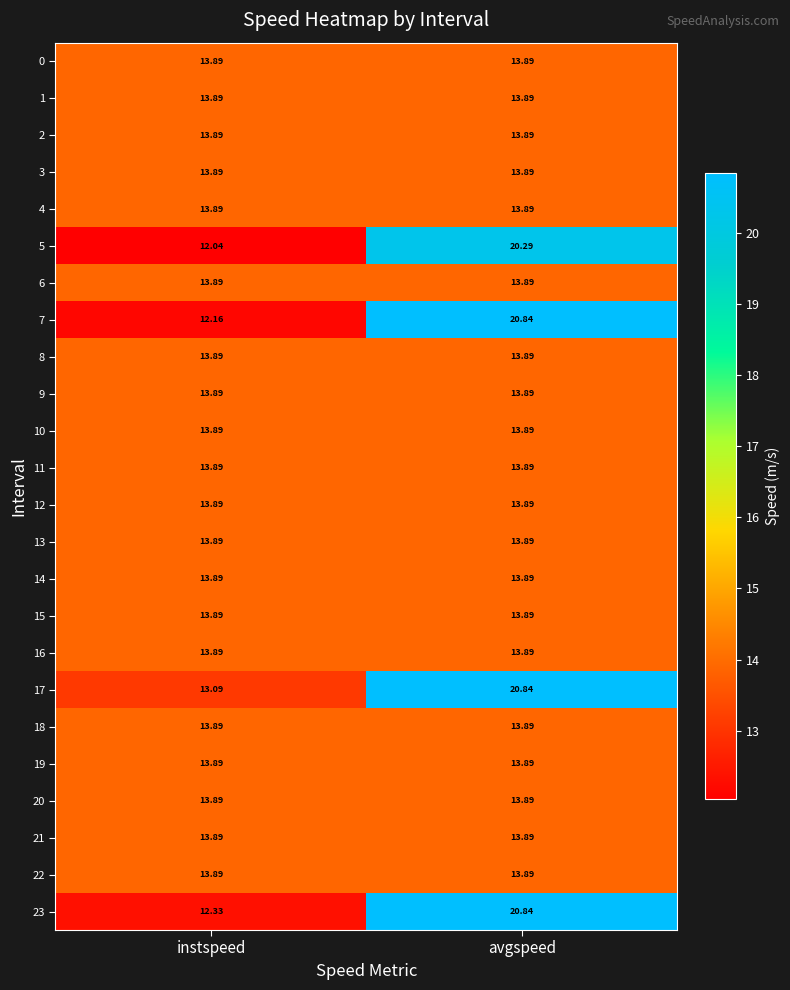

At which category does the chart reach its peak across all series?

avgspeed